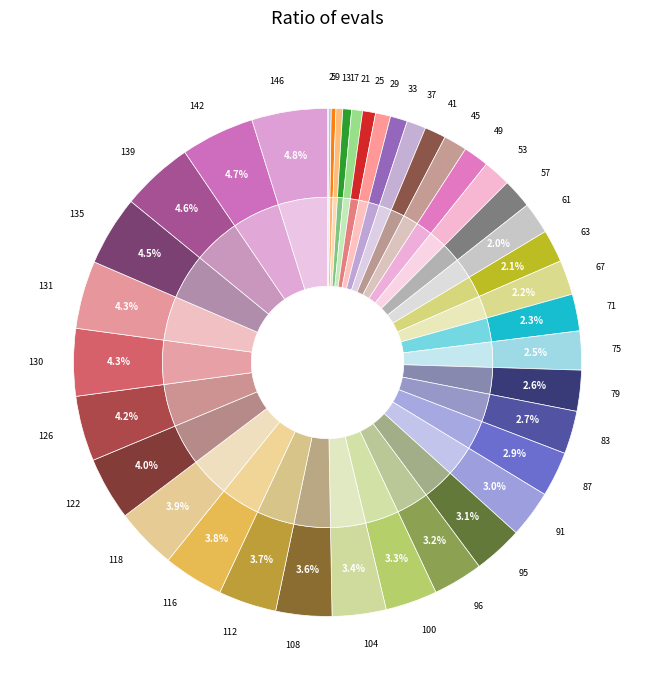

What is the change in value from 5 to 41?

+36